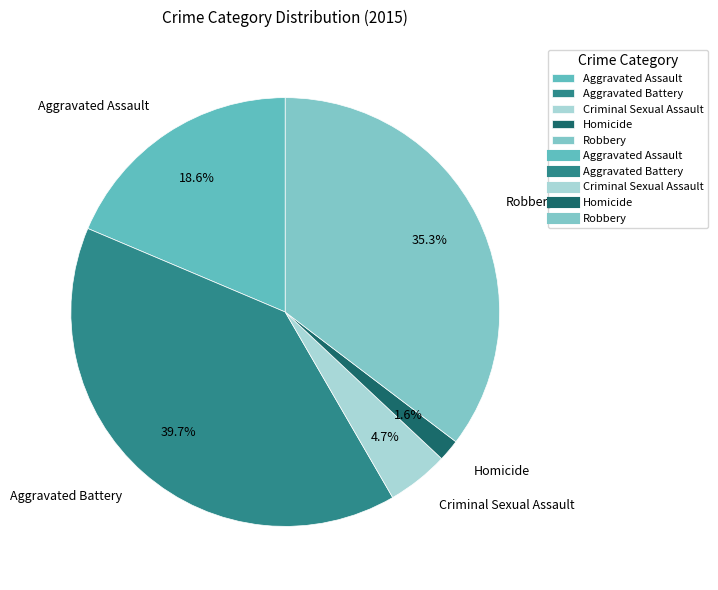

Is there a majority slice in this chart?

No